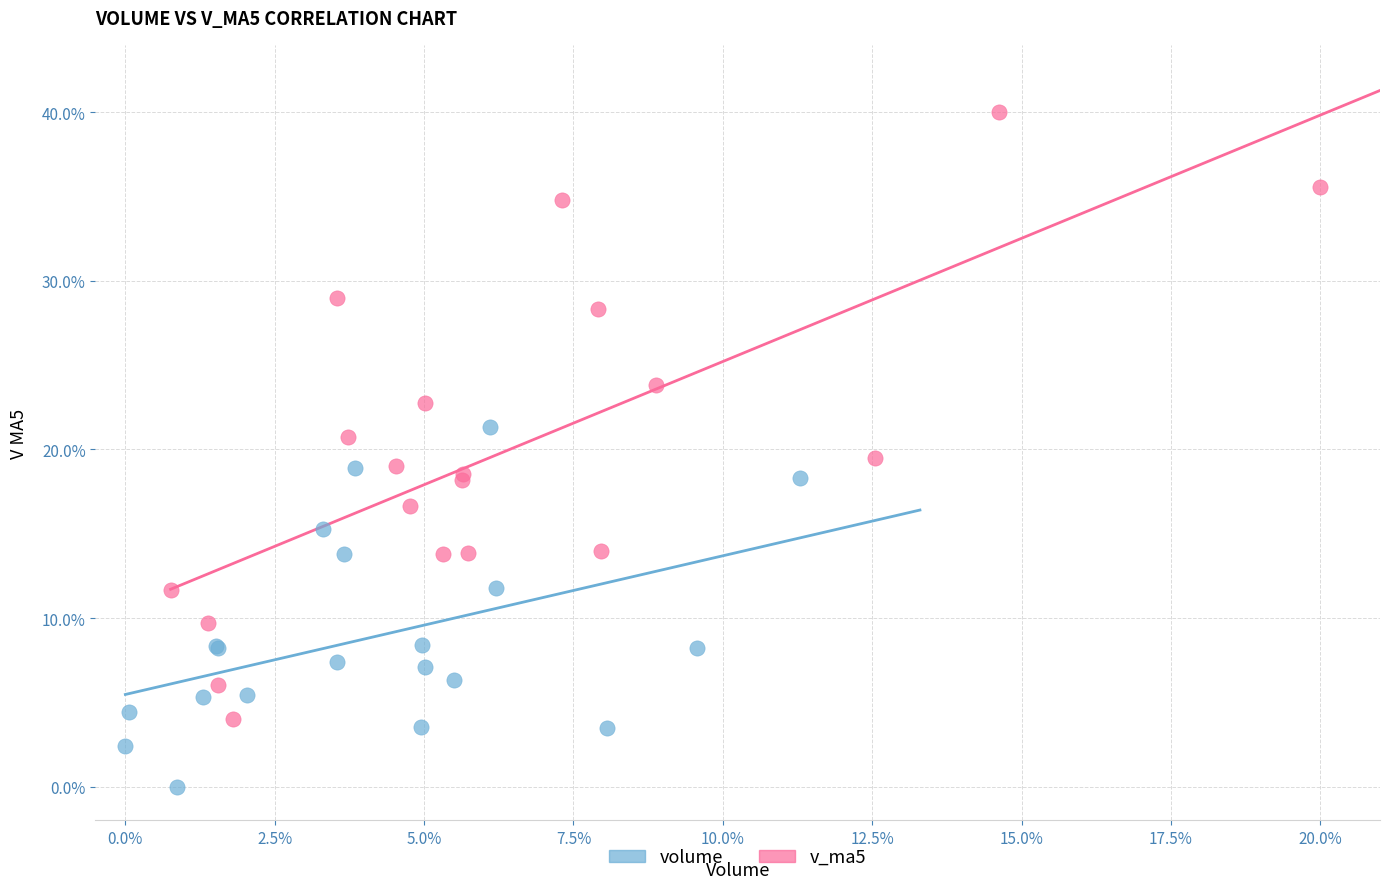

Which series contains the highest Y value?

v_ma5